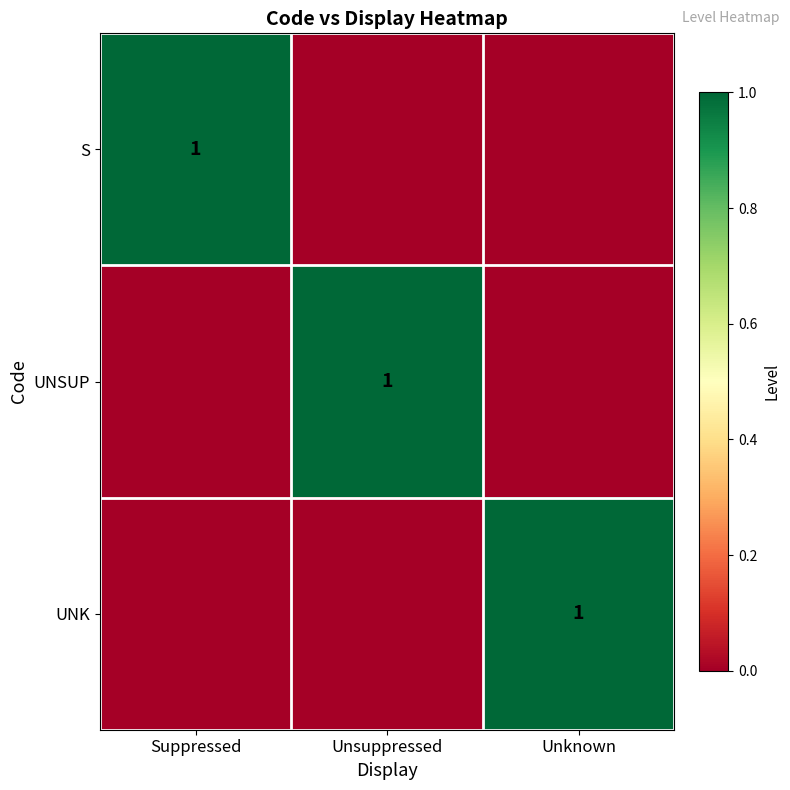

How many data points in UNSUP are above 0?

1